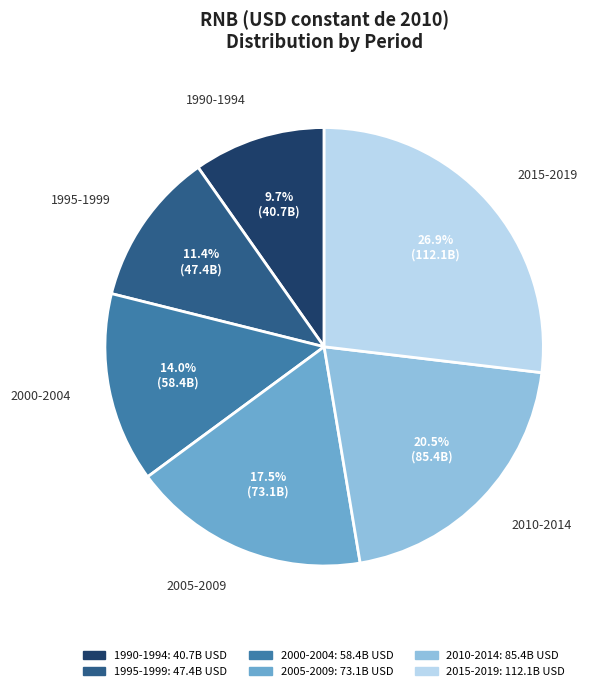

Is there a majority slice in this chart?

No